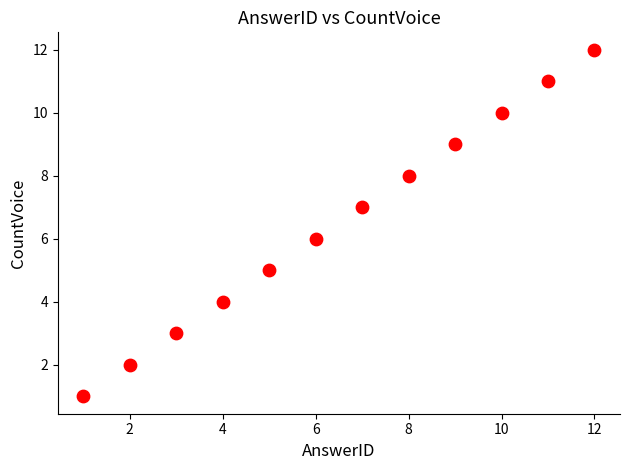

What is the average X value?

6